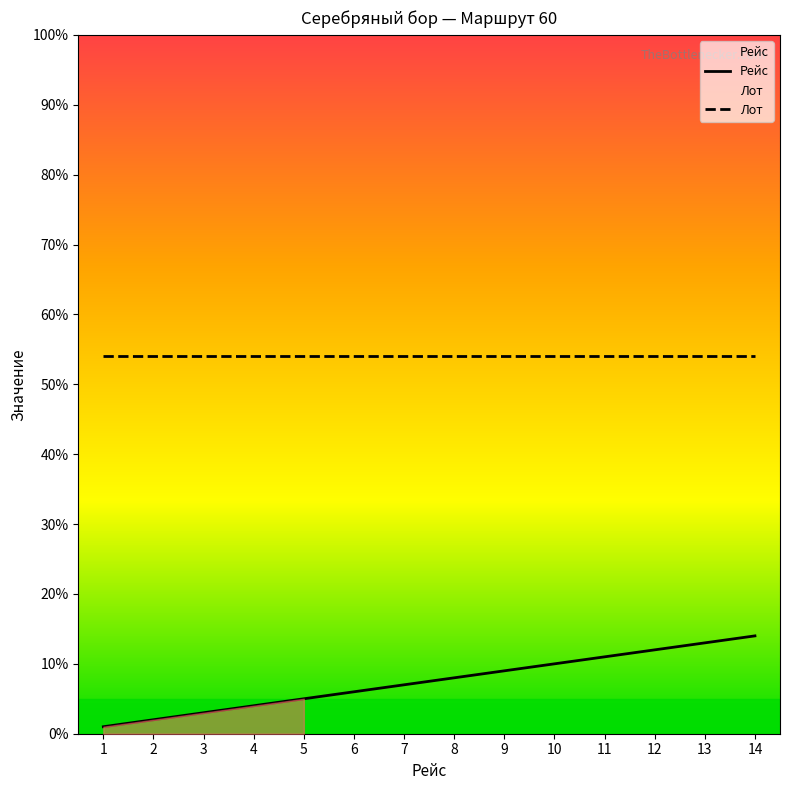

Where is Лот nearest to the value 54?

1